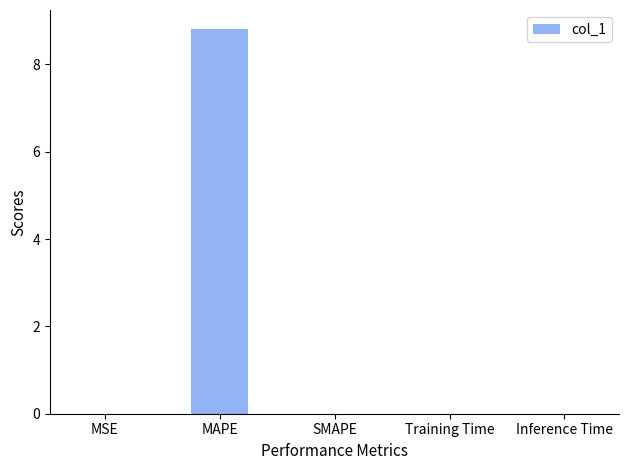

Which label corresponds to the largest value in the chart?

MAPE